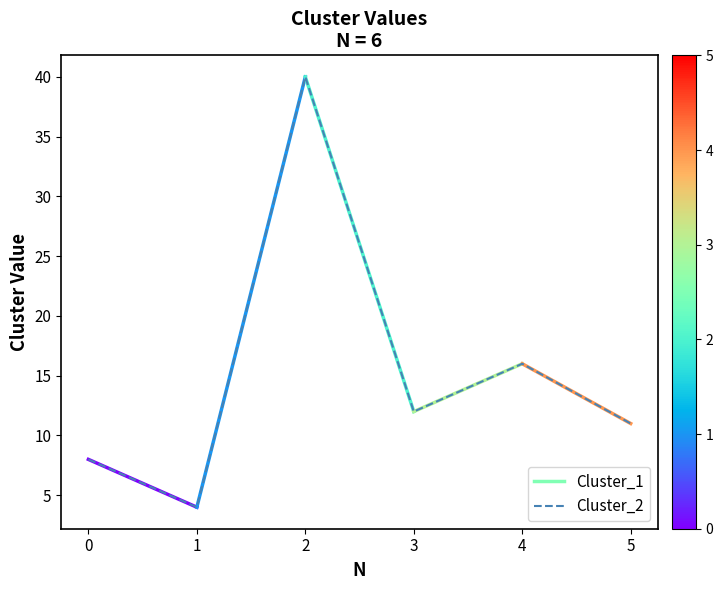

What is the difference between the maximum and minimum values?

36